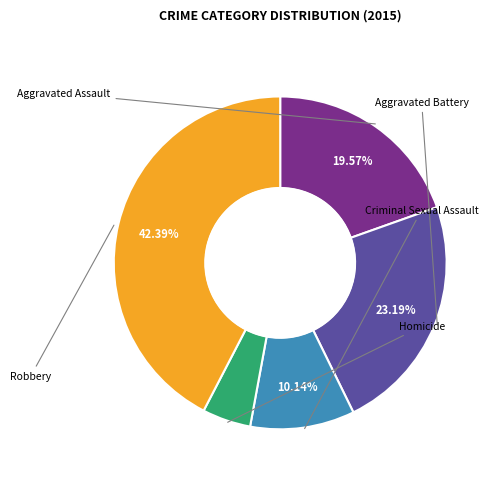

Is there a majority slice in this chart?

No